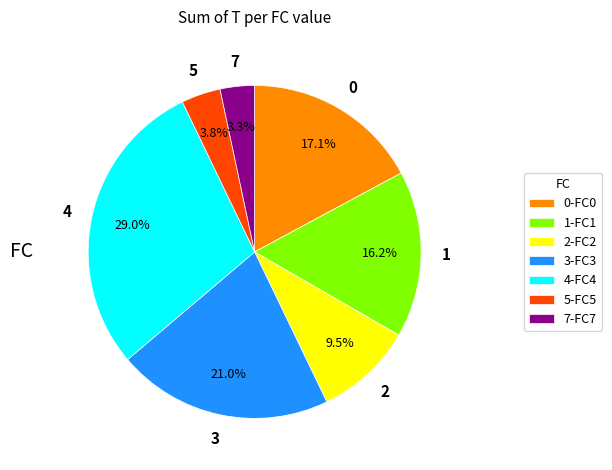

True or false: 2 accounts for 1% of the total.

False